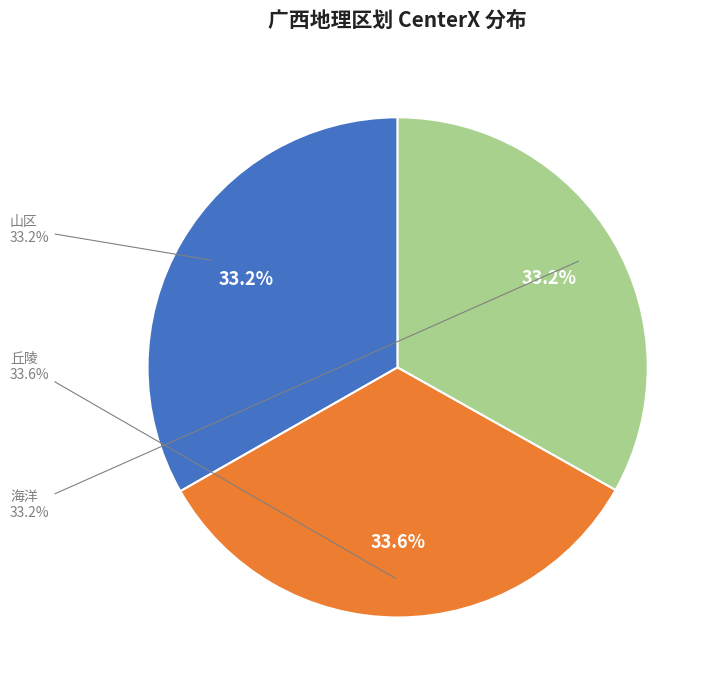

What percentage is the 丘陵 slice, to the nearest percent?

34%